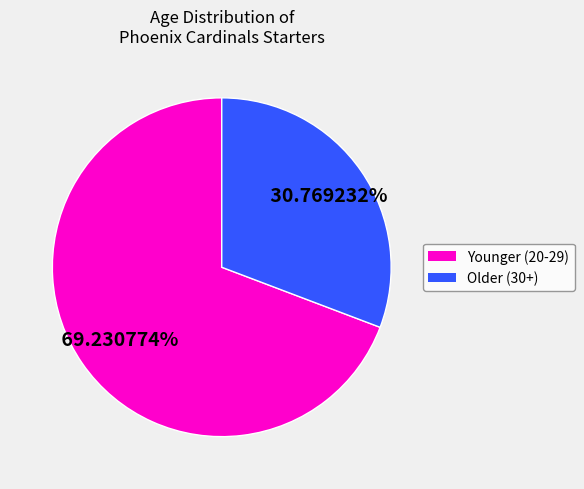

Is there a majority slice in this chart?

Yes